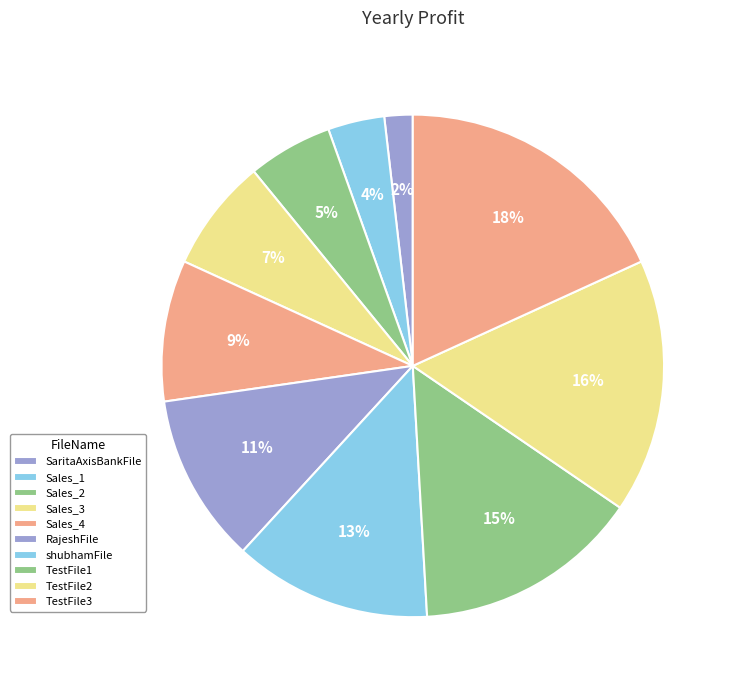

Which slice is the smallest?

SaritaAxisBankFile